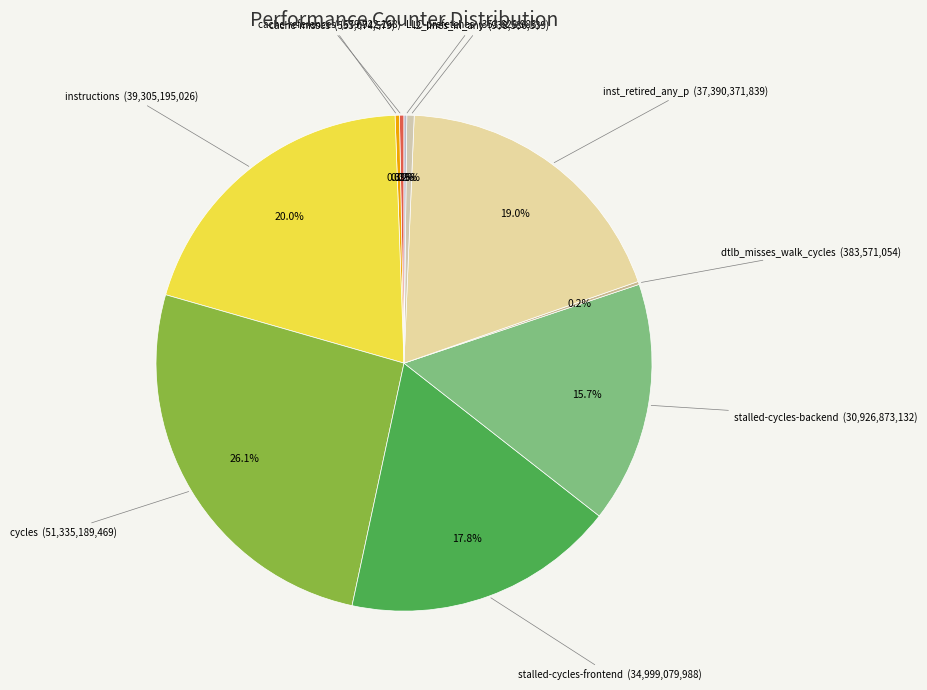

Is there a majority slice in this chart?

No